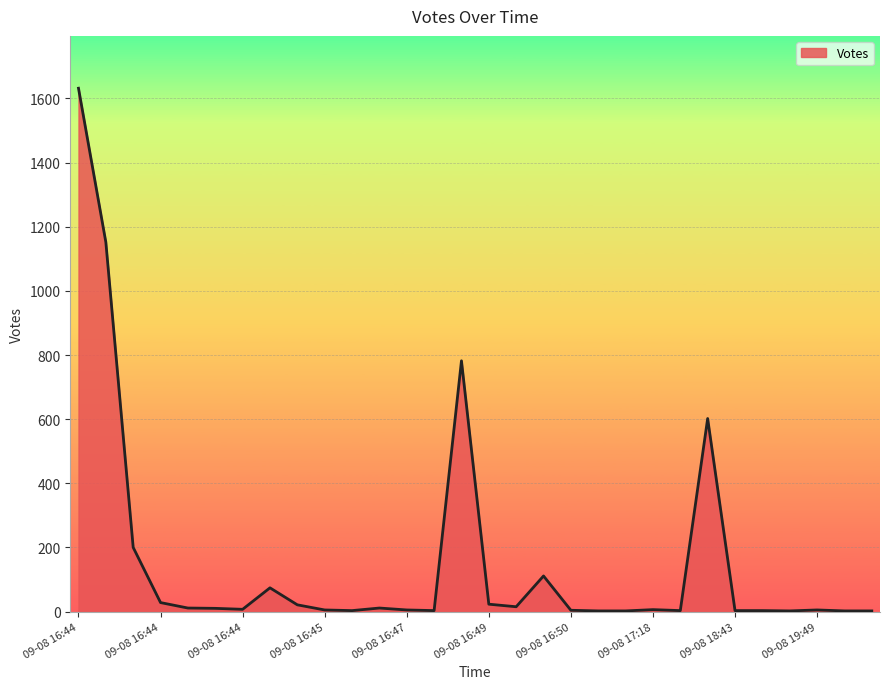

What is the greatest value displayed?

1632